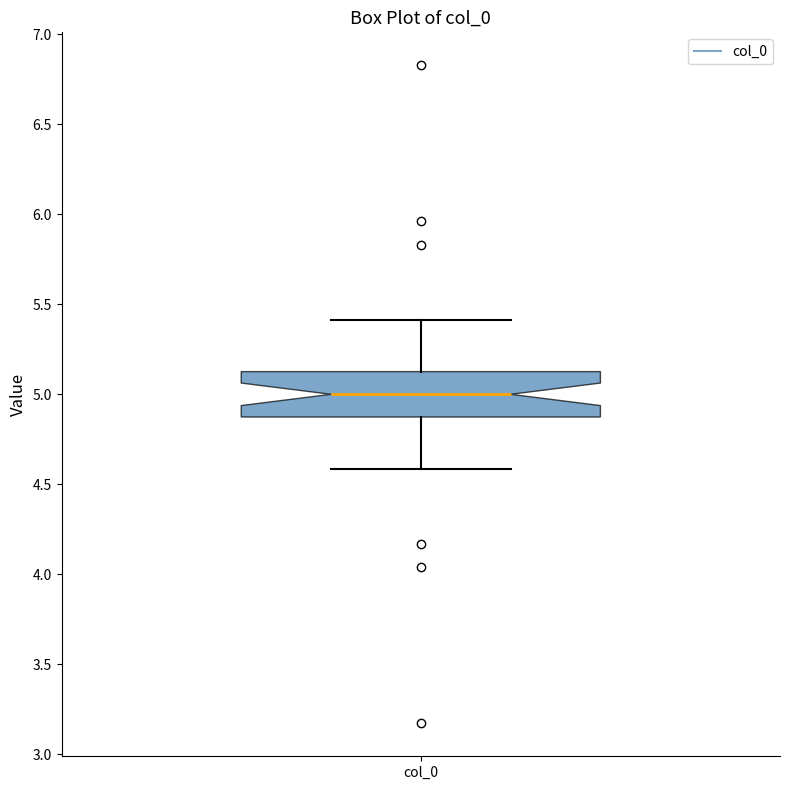

Where does the lower whisker of the box for col_0 end on the y-axis? The values are not printed on the chart, so give them approximately, as read against the axis.

4.60